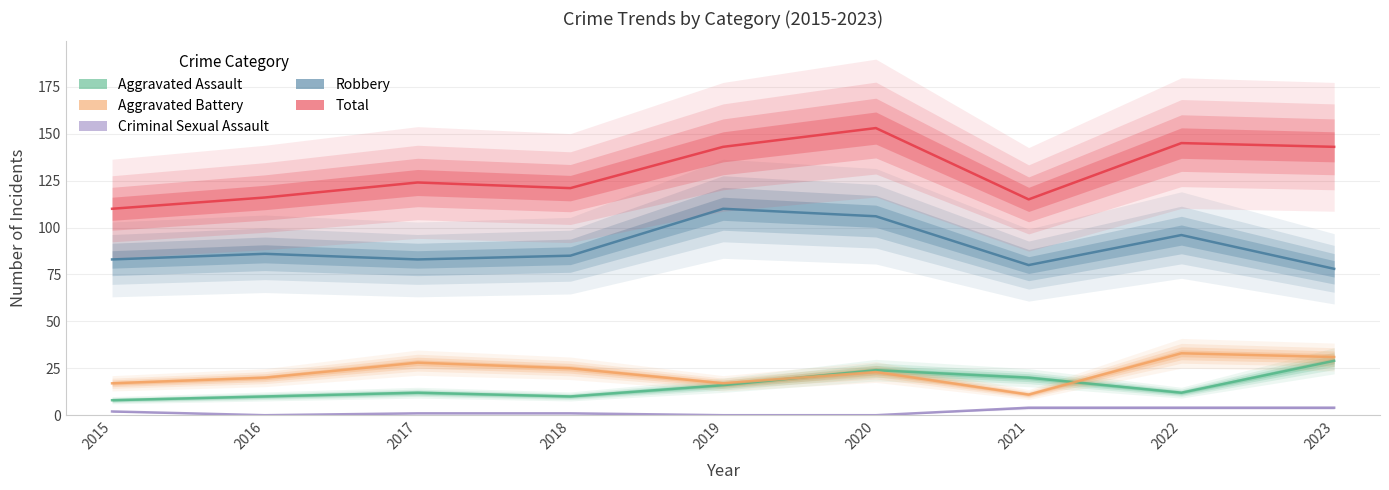

Which series changed the most between 2015 and 2017?

Total